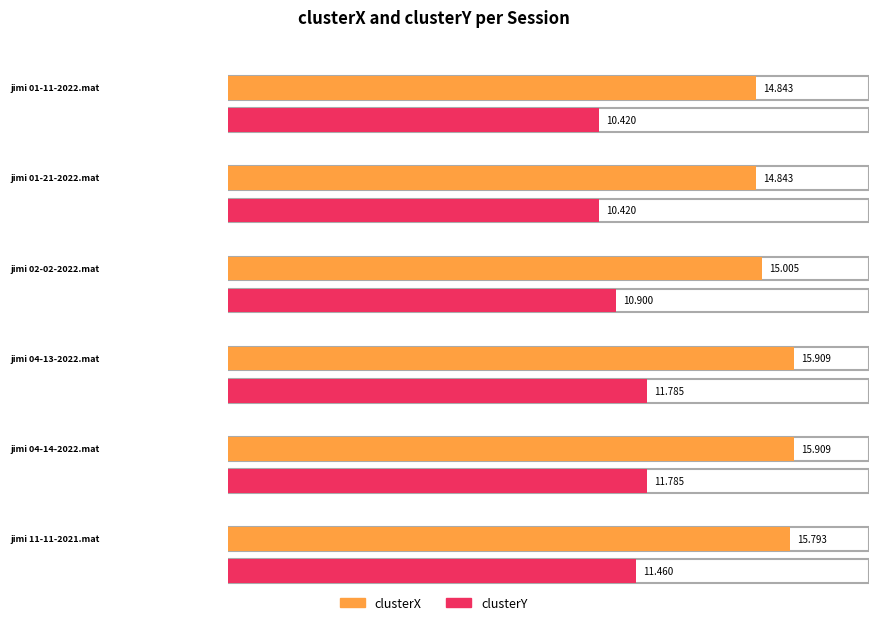

Rank the series at jimi 11-11-2021.mat from highest to lowest value.

clusterX, clusterY